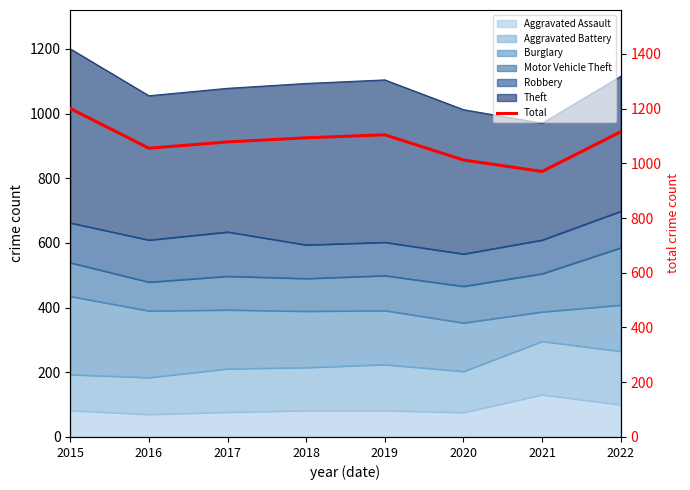

How many points are lower than both their immediate neighbors (excluding endpoints)?

2